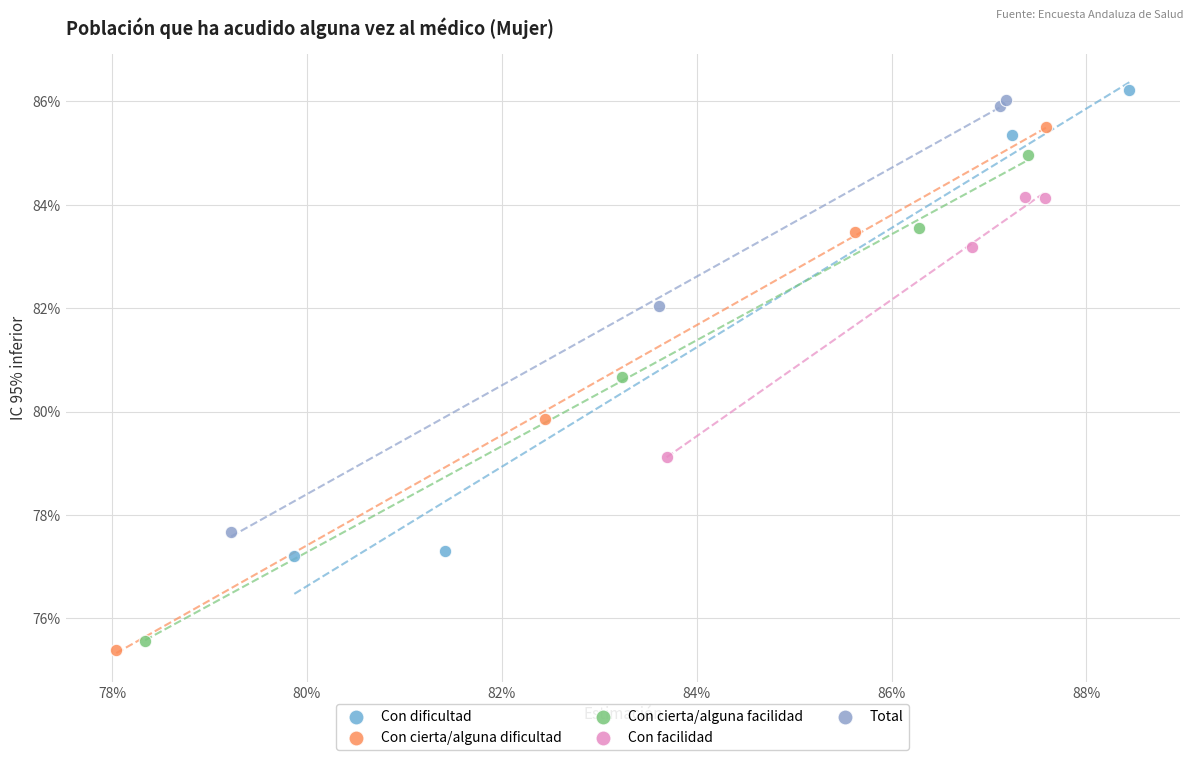

Which series has the widest spread of Y values?

Con cierta/alguna dificultad